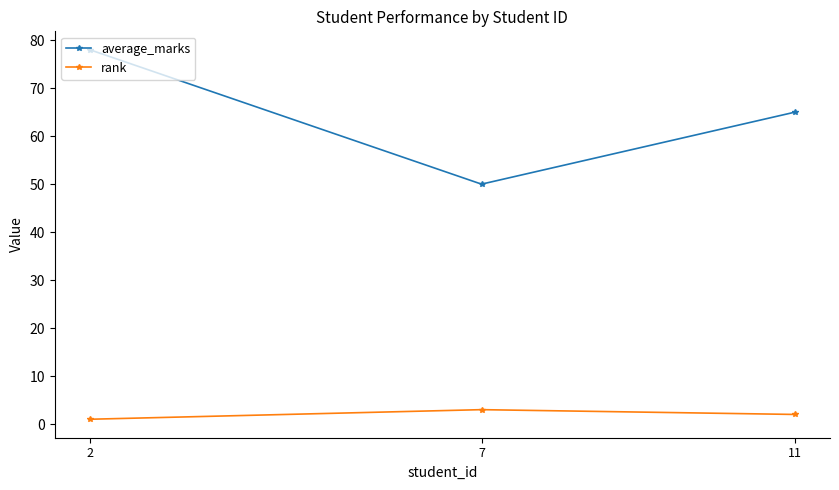

Rank the categories by average_marks value from lowest to highest.

7, 11, 2